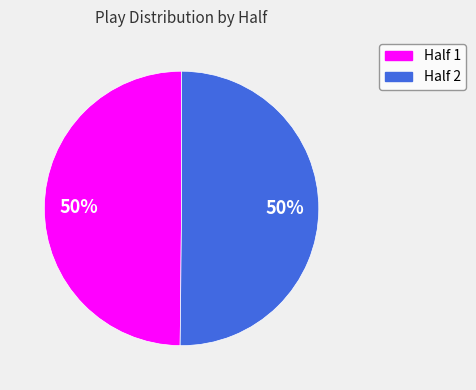

To the nearest percent, what is the average slice percentage?

50%